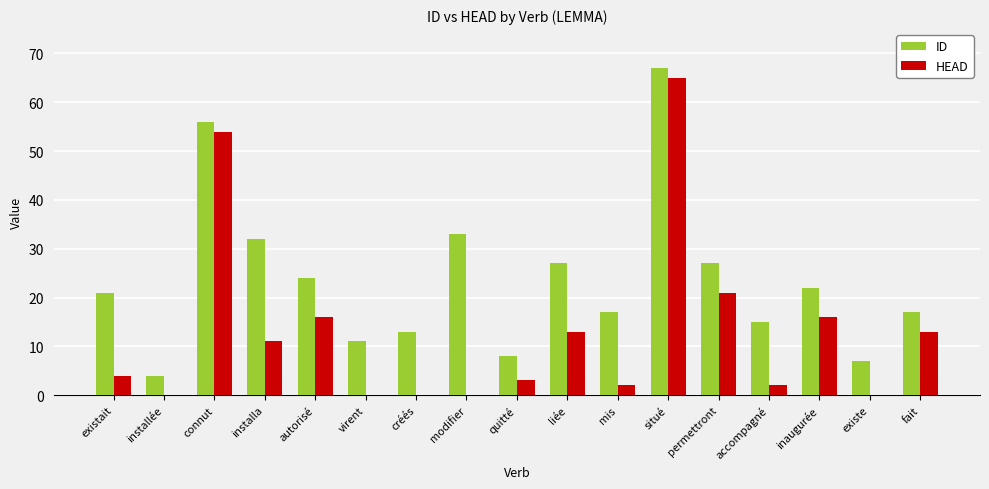

What is the highest value of the ID series?

67